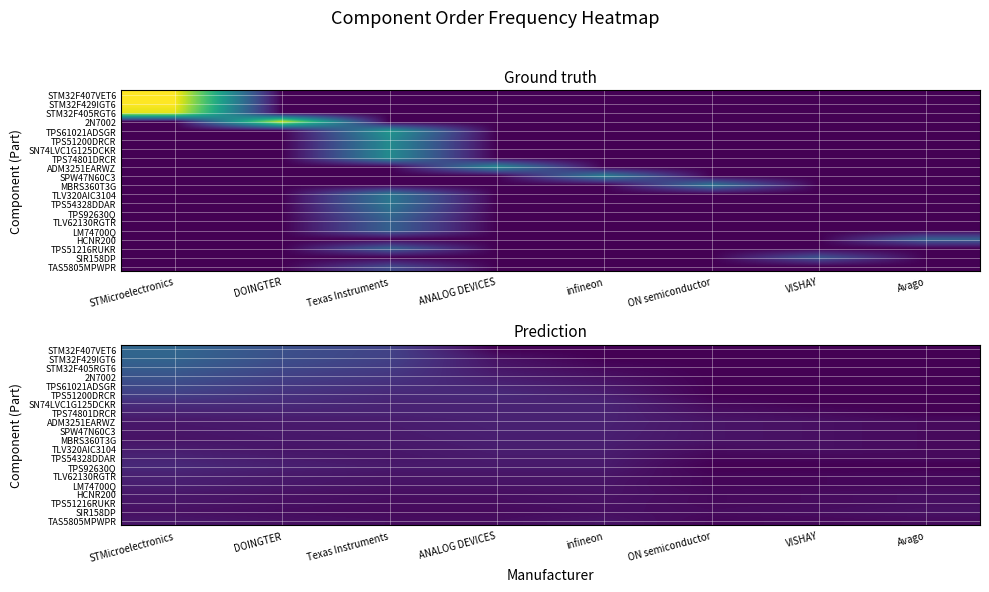

What is the difference between the maximum and minimum values in the MBRS360T3G series?

1.3